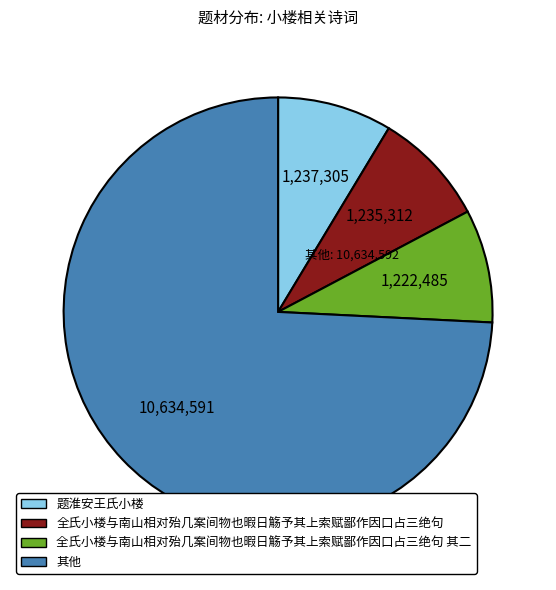

Does any single category account for the majority?

Yes